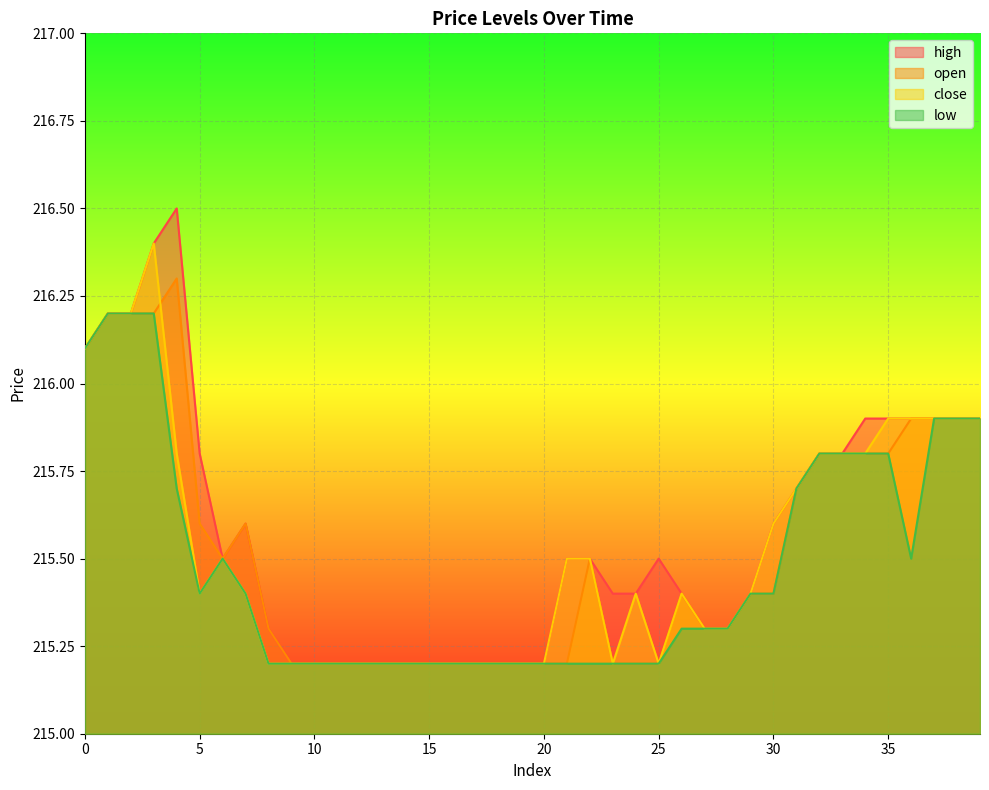

Which series has the largest total across all categories?

high